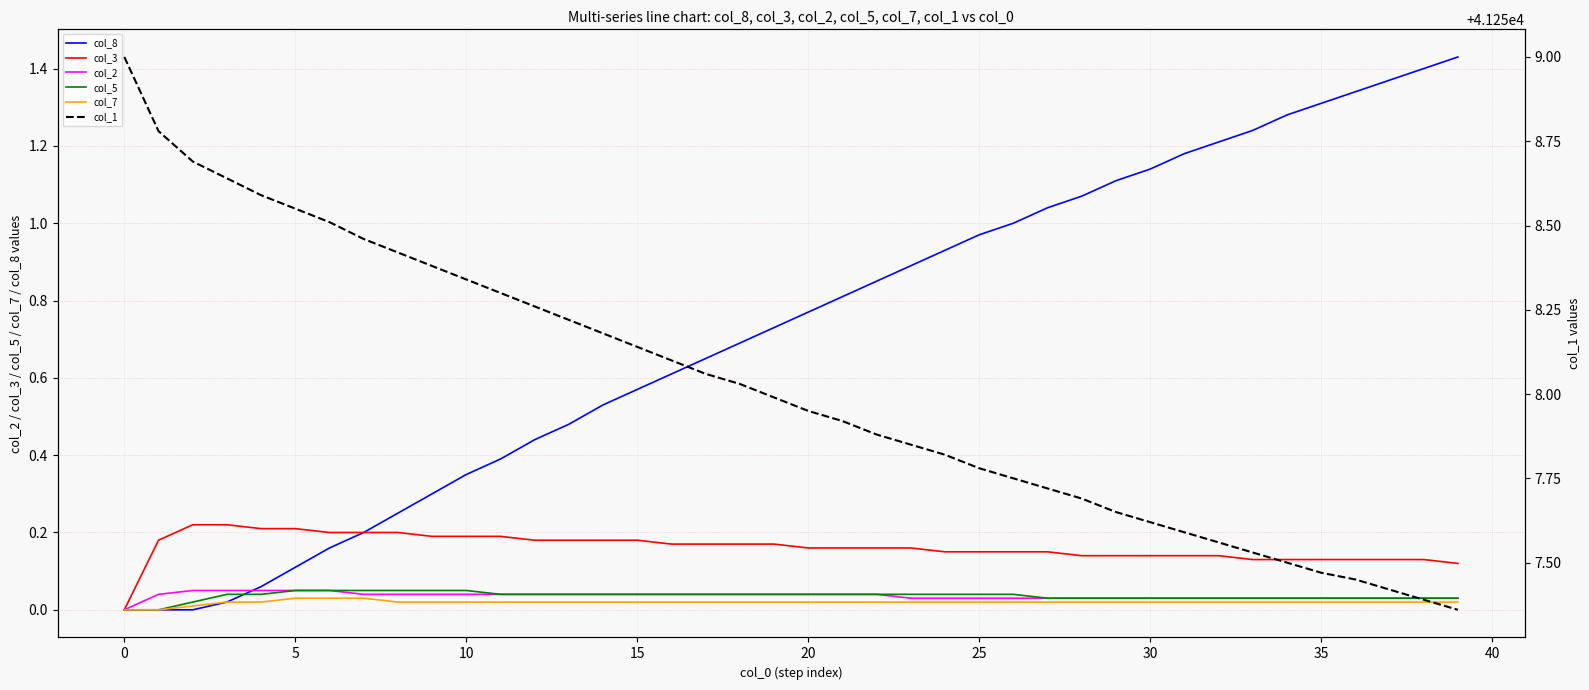

Reading left to right, what are all the values shown in this chart?

col_8: 0.0	0.0	0.0	0.0	0.1	0.1	0.2	0.2	0.2	0.3	0.3	0.4	0.4	0.5	0.5	0.6	0.6	0.7	0.7	0.7	0.8	0.8	0.8	0.9	0.9	1.0	1.0	1.0	1.1	1.1	1.1	1.2	1.2	1.2	1.3	1.3	1.3	1.4	1.4	1.4
col_3: 0.0	0.2	0.2	0.2	0.2	0.2	0.2	0.2	0.2	0.2	0.2	0.2	0.2	0.2	0.2	0.2	0.2	0.2	0.2	0.2	0.2	0.2	0.2	0.2	0.1	0.1	0.1	0.1	0.1	0.1	0.1	0.1	0.1	0.1	0.1	0.1	0.1	0.1	0.1	0.1
col_2: 0.0	0.0	0.1	0.1	0.1	0.1	0.1	0.0	0.0	0.0	0.0	0.0	0.0	0.0	0.0	0.0	0.0	0.0	0.0	0.0	0.0	0.0	0.0	0.0	0.0	0.0	0.0	0.0	0.0	0.0	0.0	0.0	0.0	0.0	0.0	0.0	0.0	0.0	0.0	0.0
col_5: 0.0	0.0	0.0	0.0	0.0	0.1	0.1	0.1	0.1	0.1	0.1	0.0	0.0	0.0	0.0	0.0	0.0	0.0	0.0	0.0	0.0	0.0	0.0	0.0	0.0	0.0	0.0	0.0	0.0	0.0	0.0	0.0	0.0	0.0	0.0	0.0	0.0	0.0	0.0	0.0
col_7: 0.0	0.0	0.0	0.0	0.0	0.0	0.0	0.0	0.0	0.0	0.0	0.0	0.0	0.0	0.0	0.0	0.0	0.0	0.0	0.0	0.0	0.0	0.0	0.0	0.0	0.0	0.0	0.0	0.0	0.0	0.0	0.0	0.0	0.0	0.0	0.0	0.0	0.0	0.0	0.0
col_1: 41259.0	41258.8	41258.7	41258.6	41258.6	41258.6	41258.5	41258.5	41258.4	41258.4	41258.3	41258.3	41258.3	41258.2	41258.2	41258.1	41258.1	41258.1	41258.0	41258.0	41257.9	41257.9	41257.9	41257.8	41257.8	41257.8	41257.8	41257.7	41257.7	41257.7	41257.6	41257.6	41257.6	41257.5	41257.5	41257.5	41257.4	41257.4	41257.4	41257.4